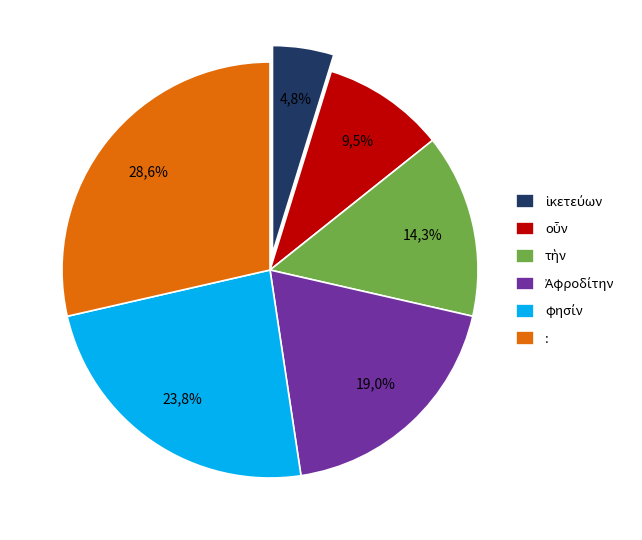

Does : represent more than half of the total?

No